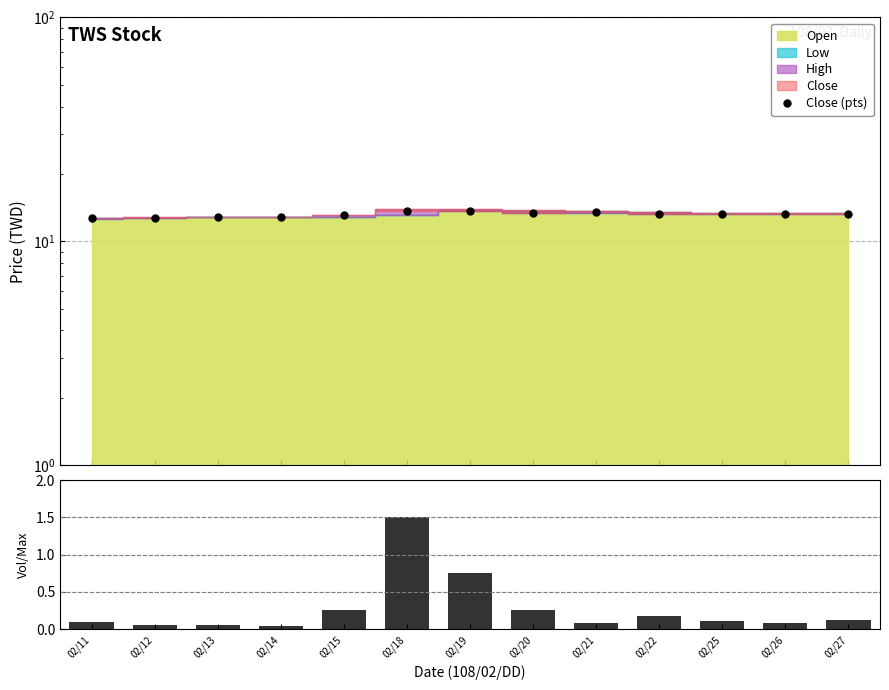

Reading right to left, transcribe all the data shown in this chart.

Close (pts): 13.3	13.3	13.3	13.2	13.4	13.4	13.7	13.7	13.1	12.8	12.8	12.8	12.7
Volume (norm): 0.1	0.1	0.1	0.2	0.1	0.3	0.8	1.5	0.3	0.0	0.1	0.1	0.1